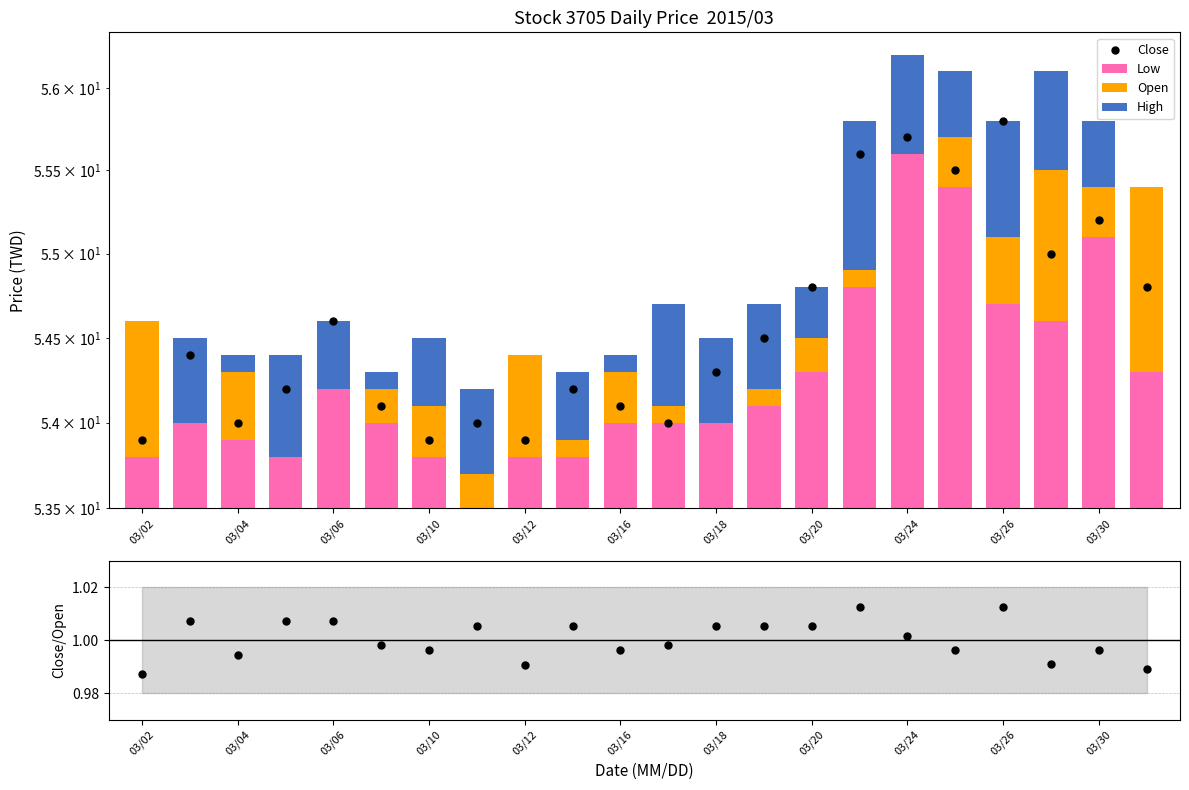

At how many categories does at least one series exceed 39?

22